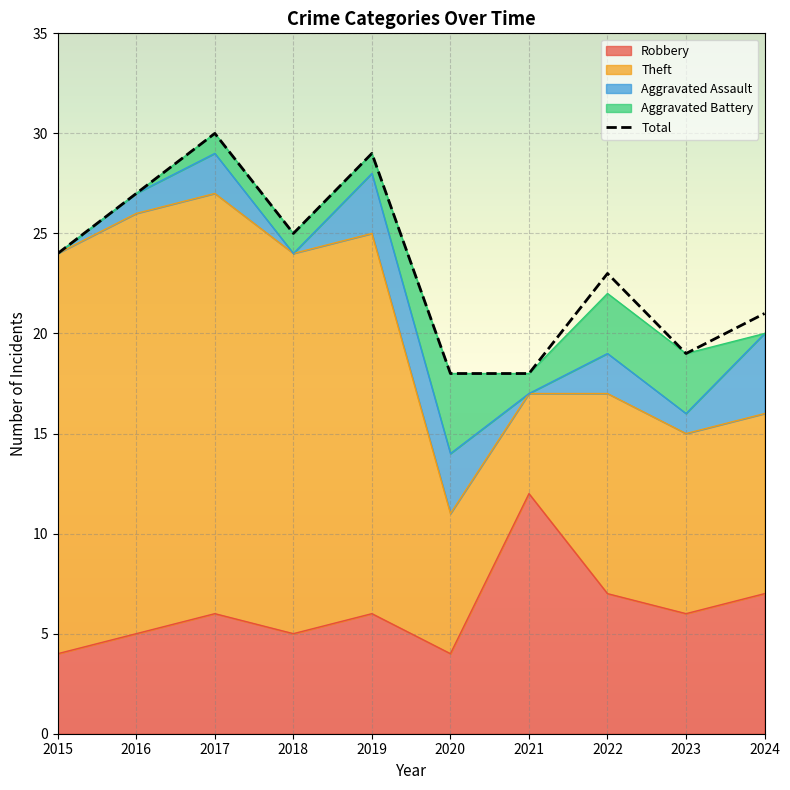

What are all the series names shown in the legend?

Robbery, Theft, Aggravated Assault, Aggravated Battery, Total